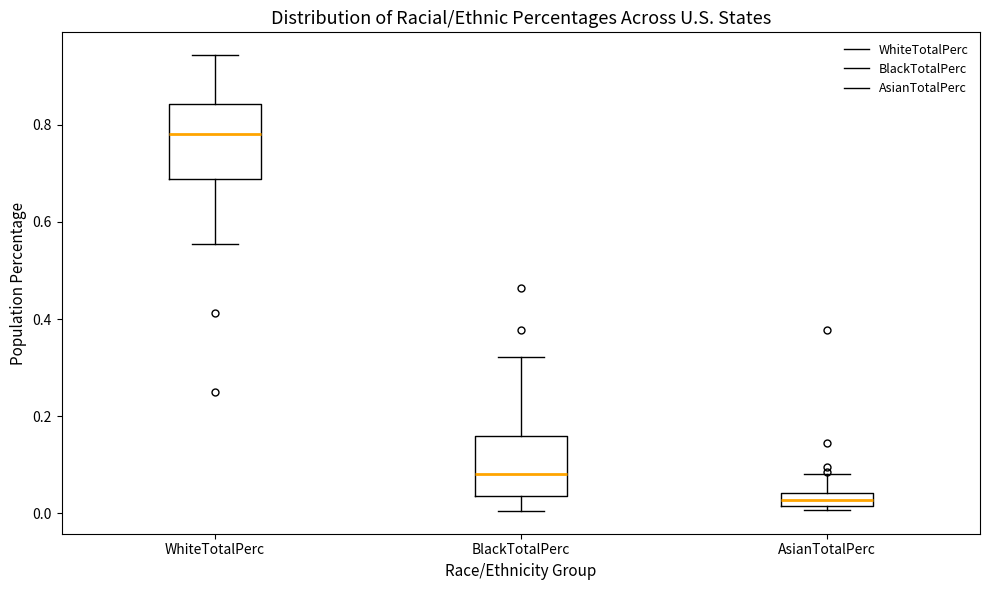

Comparing the boxes themselves (not the whiskers), which one is the tallest?

WhiteTotalPerc